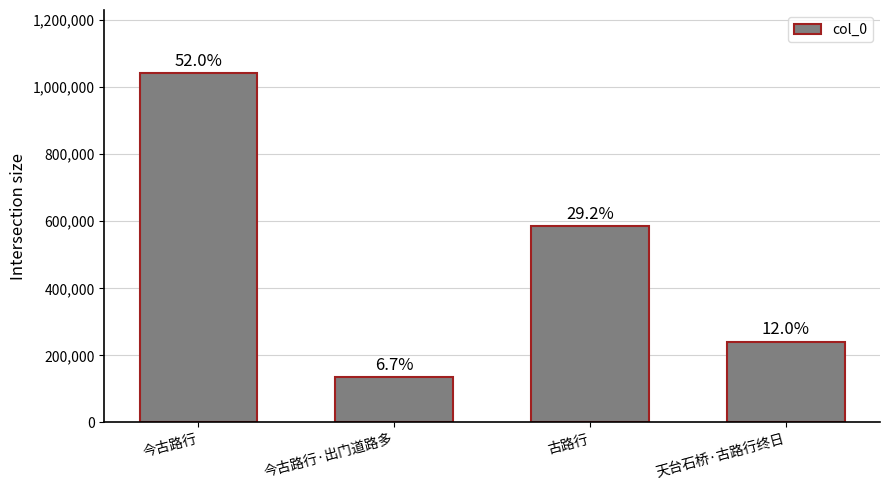

How many bars are there in total?

4